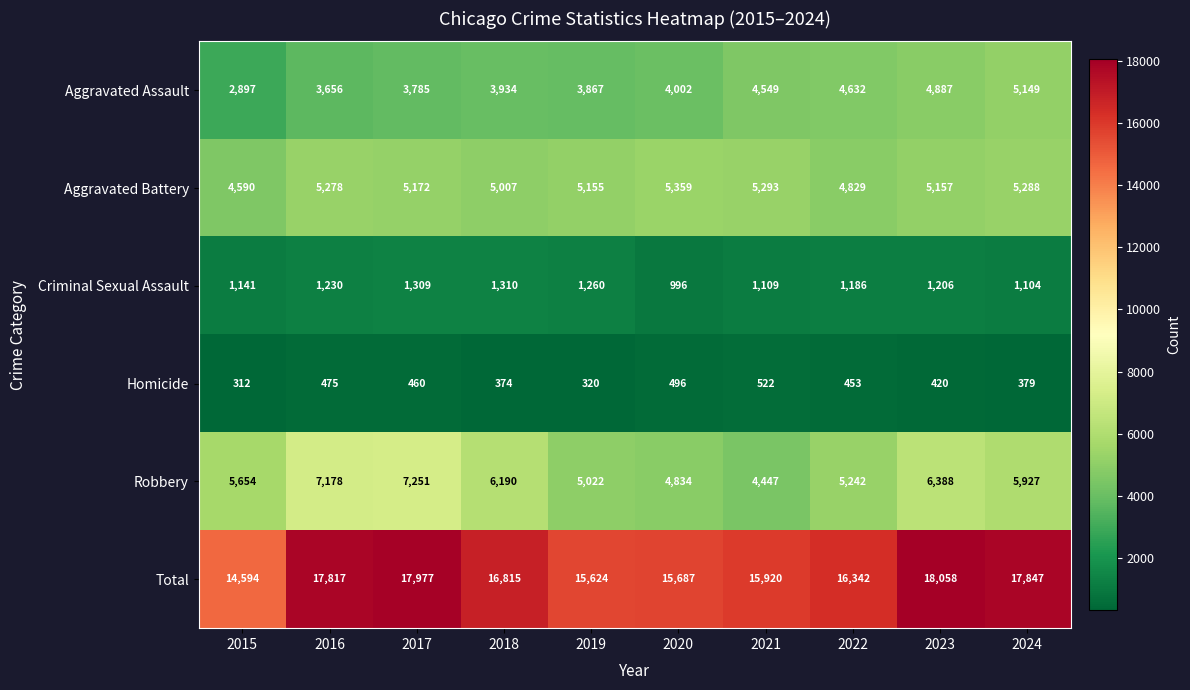

Rank the series at 2018 from highest to lowest value.

Total, Robbery, Aggravated Battery, Aggravated Assault, Criminal Sexual Assault, Homicide